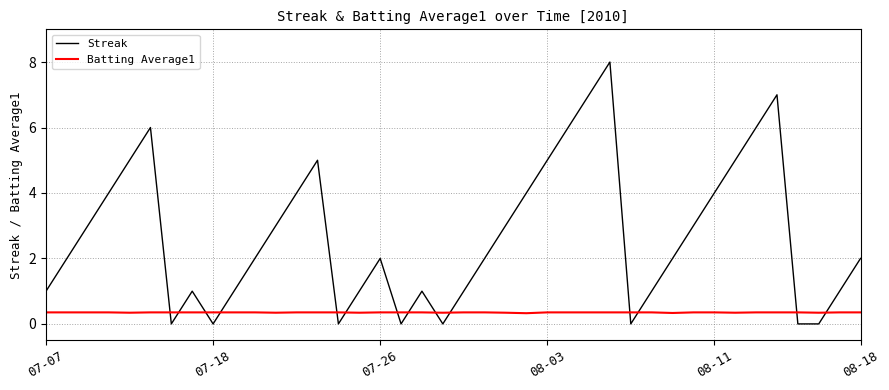

What is the average value of the Batting Average1 series?

0.3